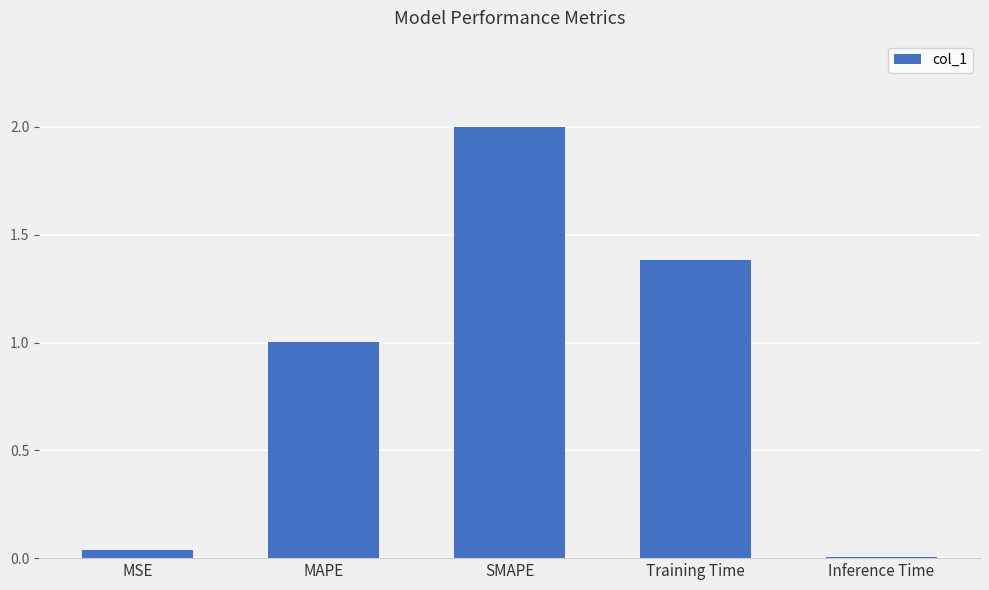

The chart shows a value of 0.0 at MSE. True or false?

True